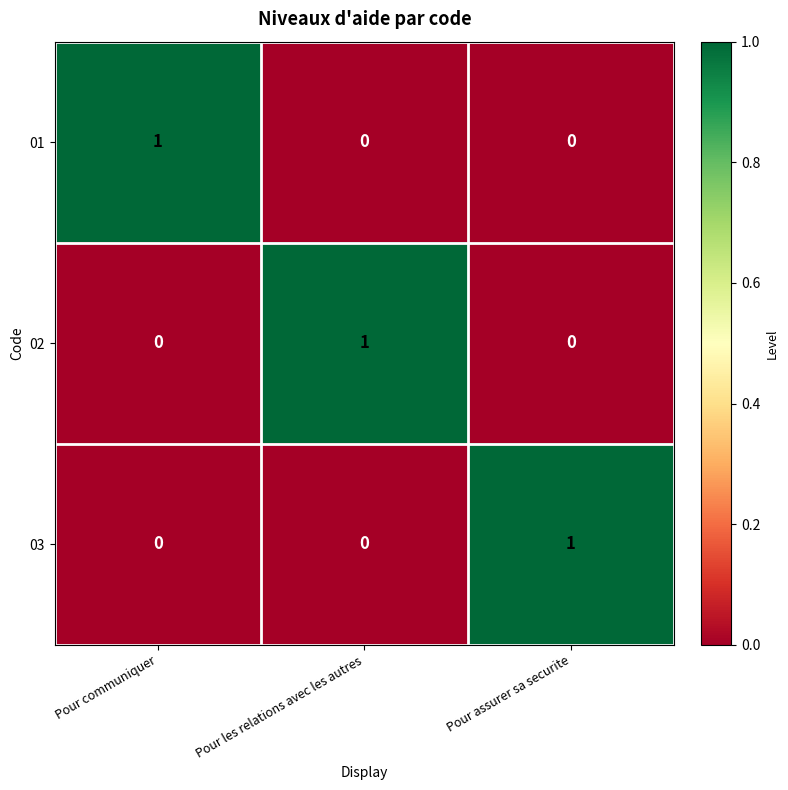

What is the total value across all series at Pour assurer sa securite?

1